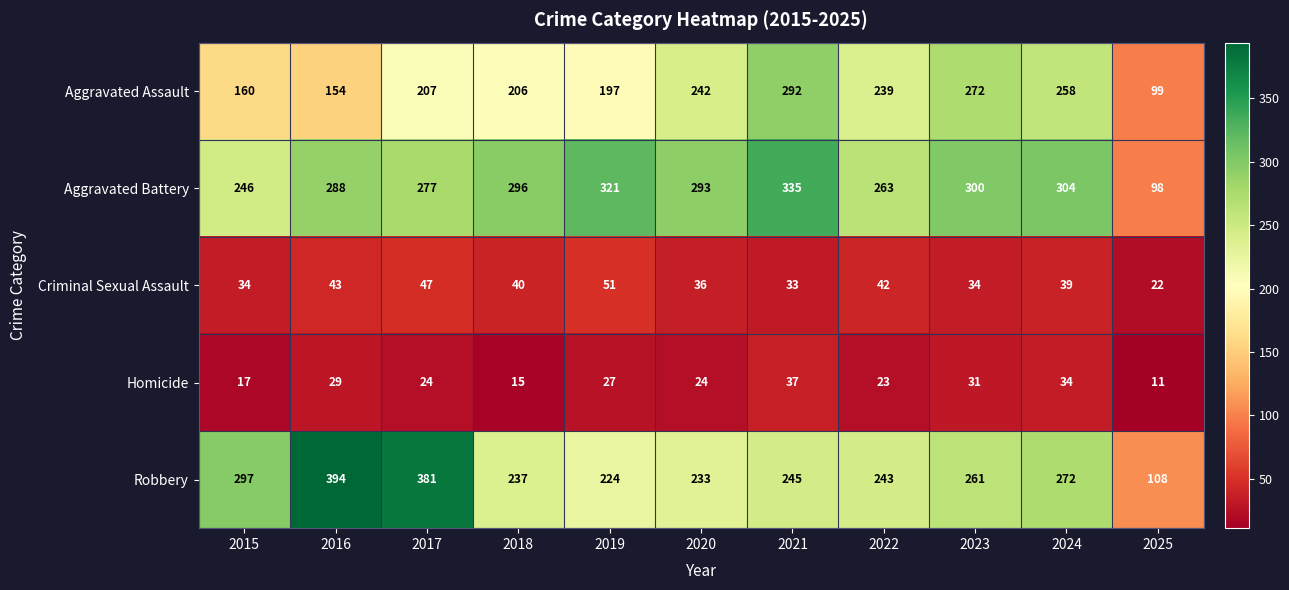

The Criminal Sexual Assault series shows 60 at 2022. True or false?

False